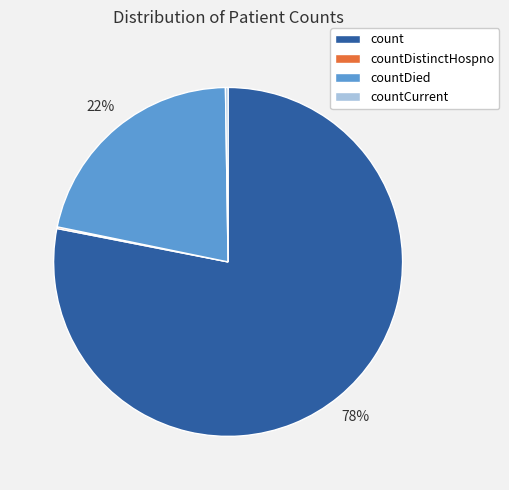

Approximately how many times larger is the value at countDied compared to count?

0.3